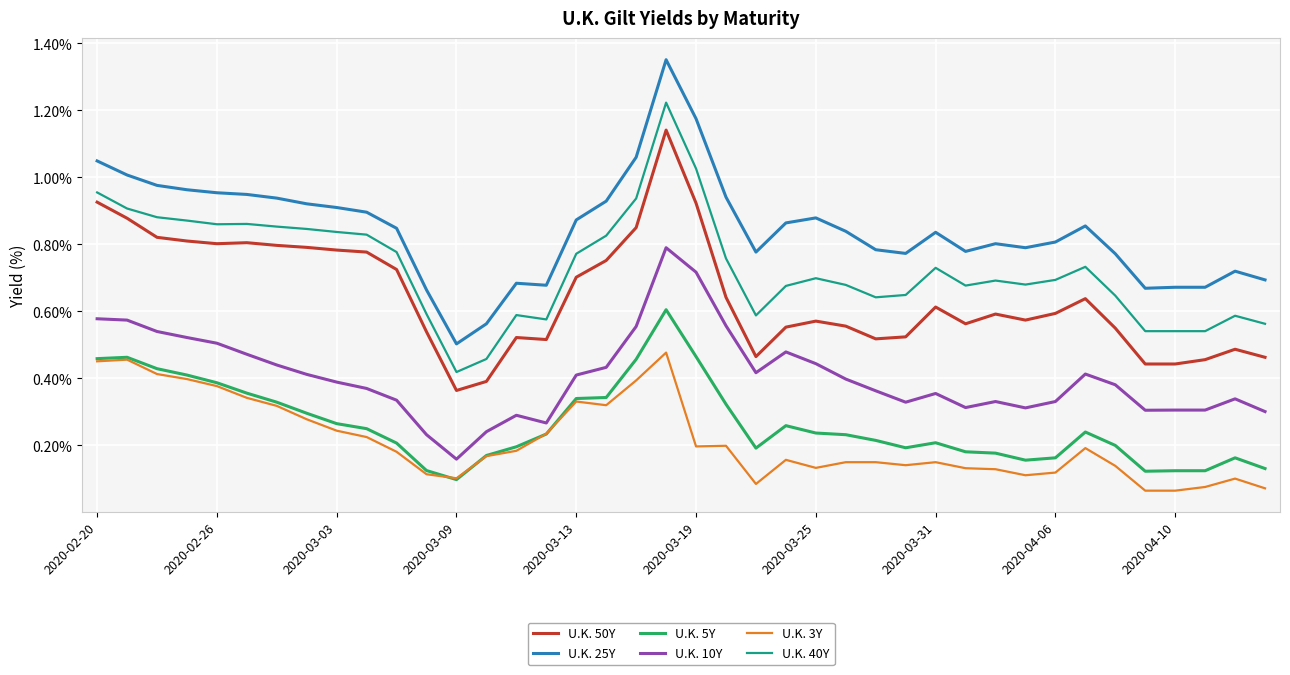

How many series are shown in this chart?

6